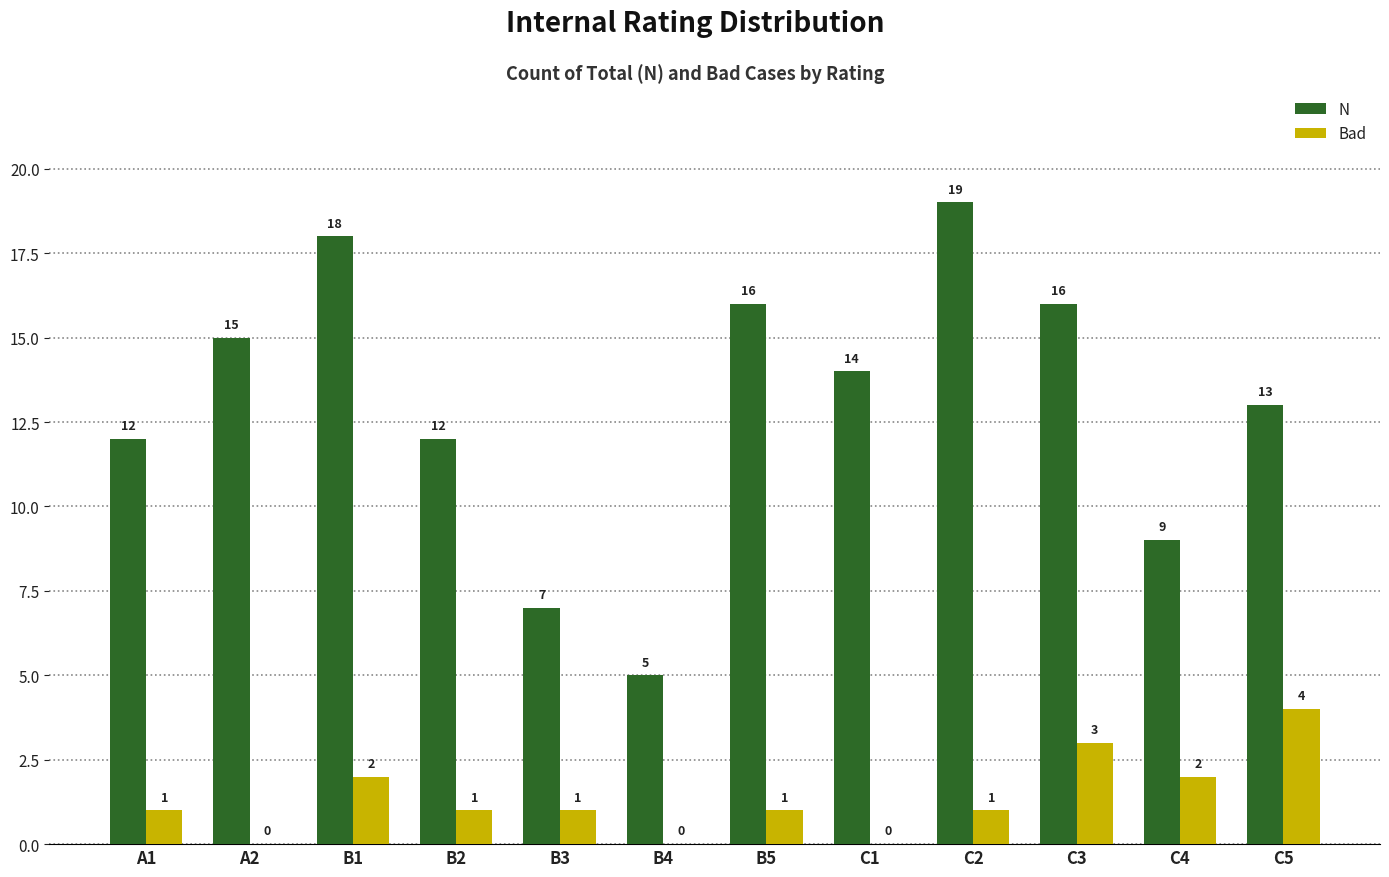

What is the highest value of the N series?

19